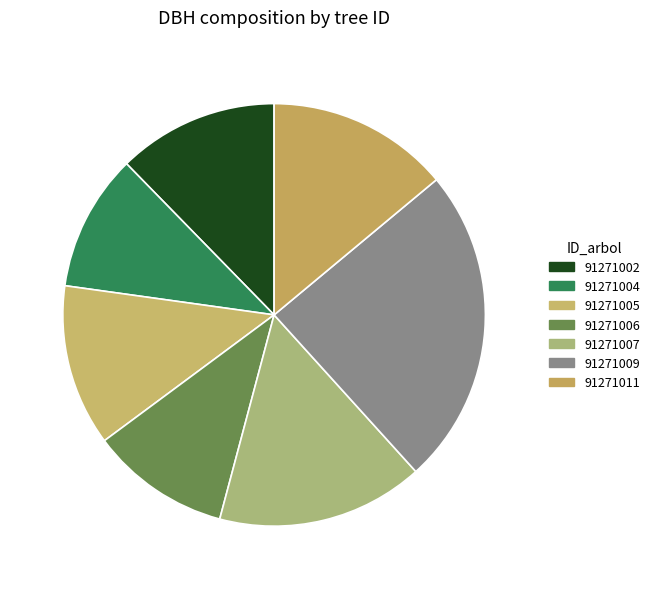

To the nearest percent, what is the difference between the largest and smallest slice percentages?

14%